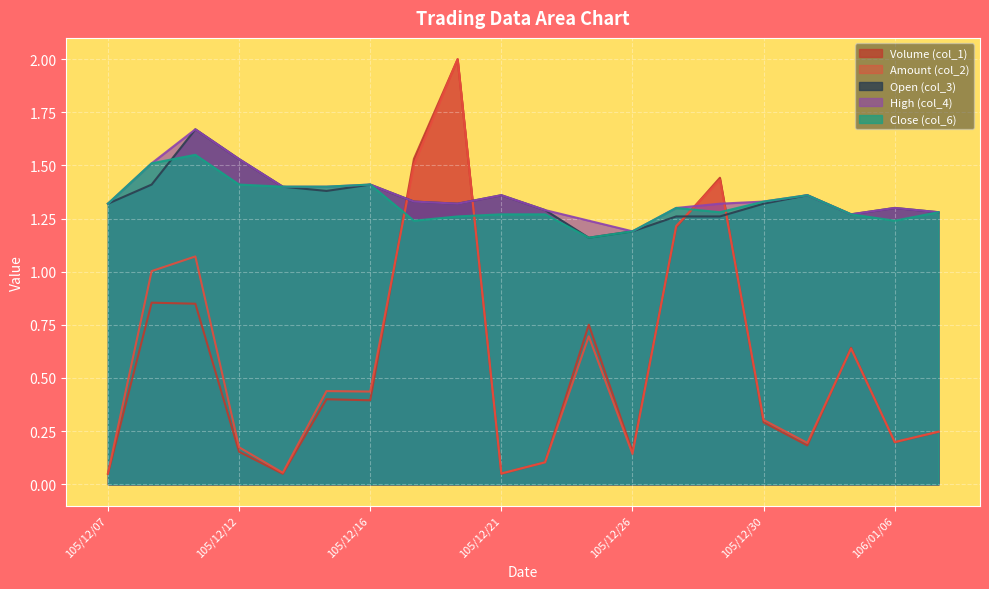

Which series has the largest total across all categories?

High (col_4)